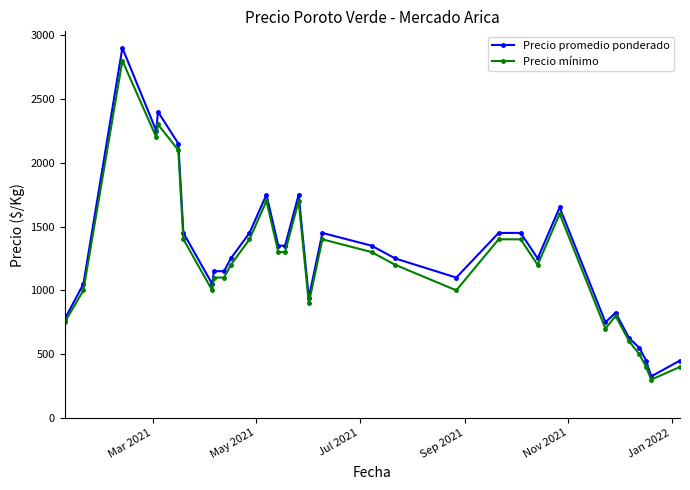

What is the sum of all Precio promedio ponderado values?

41092